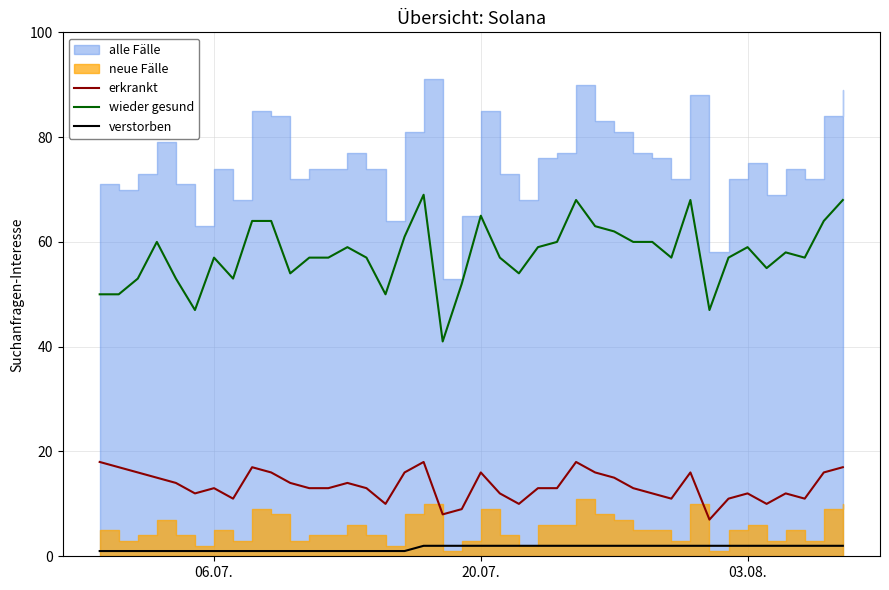

What is the highest value of the wieder gesund series?

69